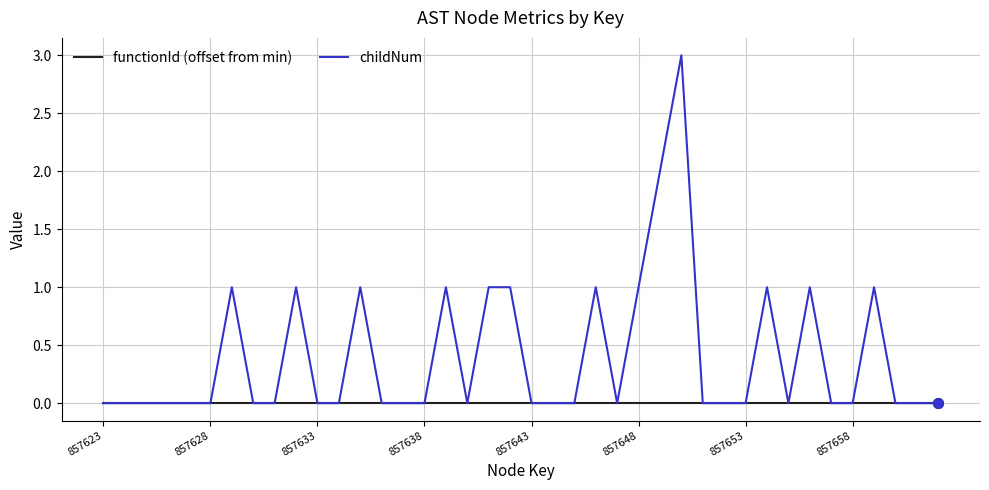

List the series in order of their peak value, lowest first.

functionId (offset from min), childNum